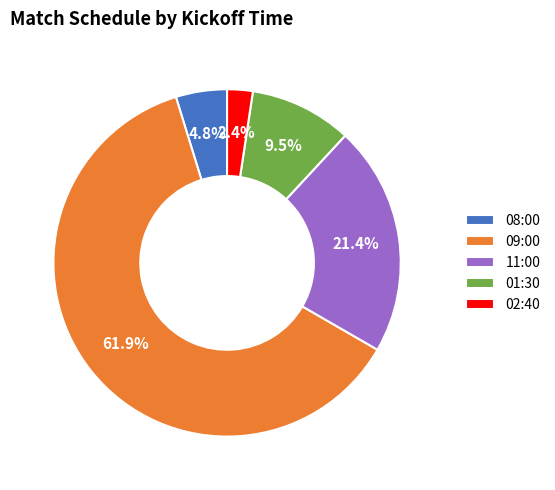

To the nearest percent, what is the average slice percentage?

20%